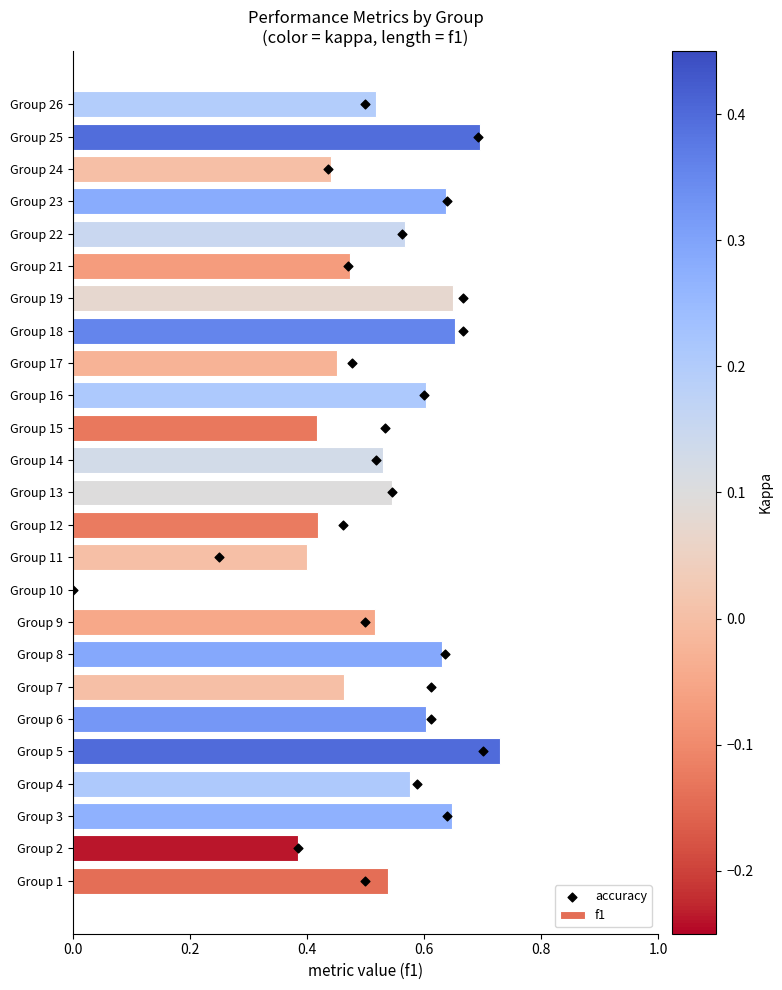

Is it true that f1 equals 0.3 at Group 19?

False